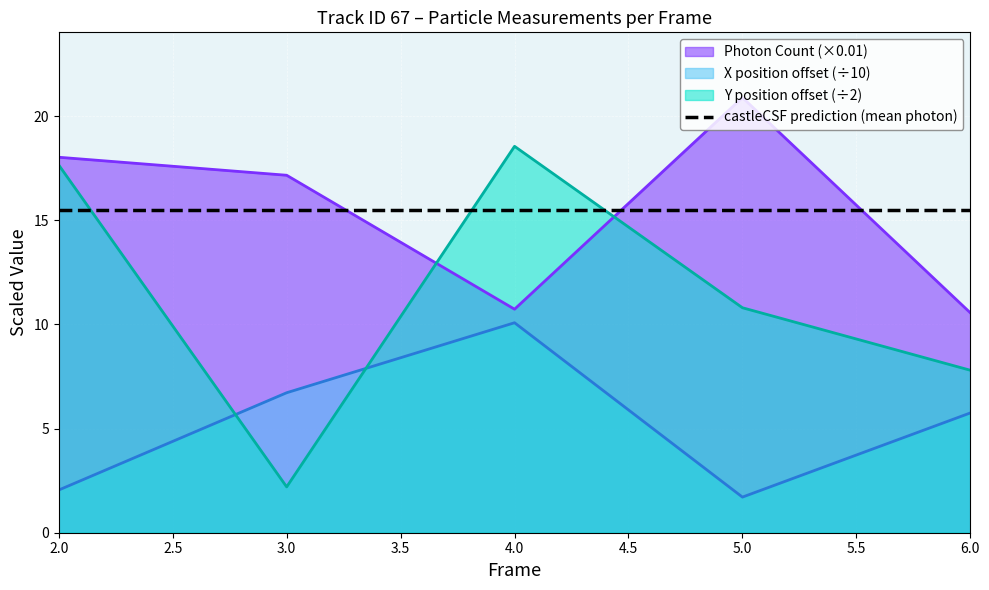

What is the value of the Photon Count point at the 4th from the left?

20.9